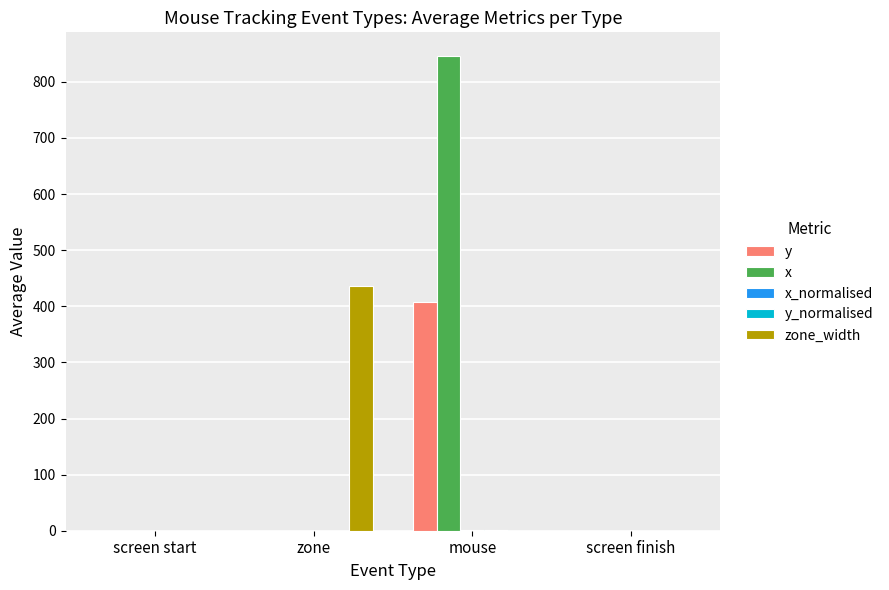

The zone_width series shows 0.0 at screen finish. True or false?

True